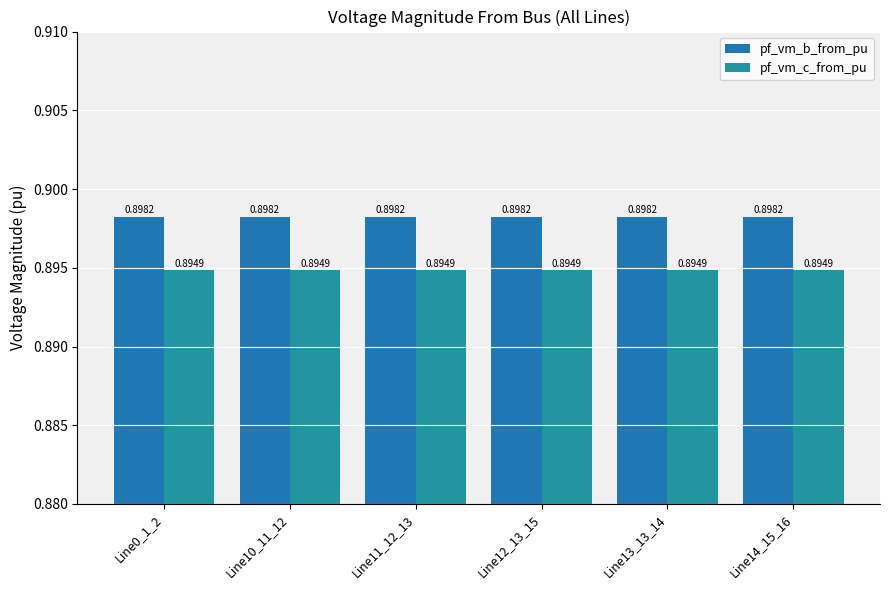

Which category has the highest value in the pf_vm_b_from_pu series?

Line0_1_2